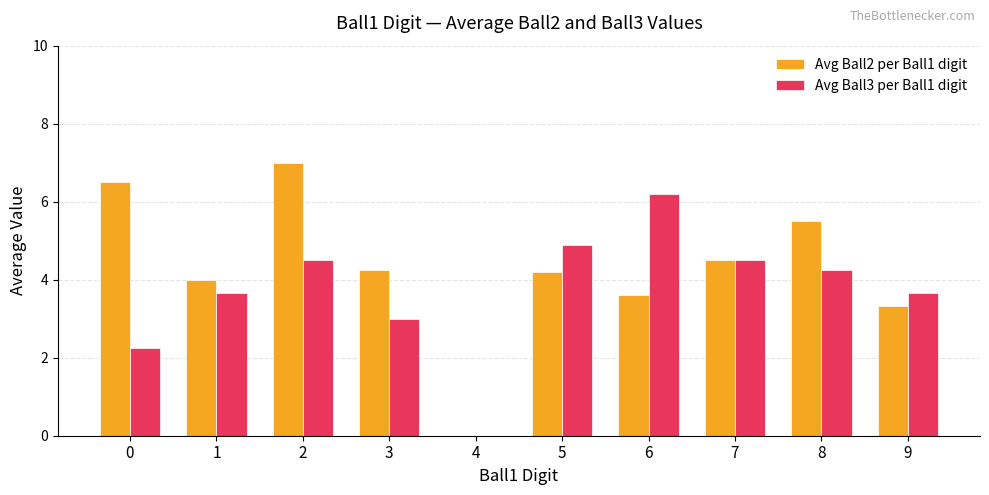

What are all the series names shown in the legend?

Avg Ball2 per Ball1 digit, Avg Ball3 per Ball1 digit